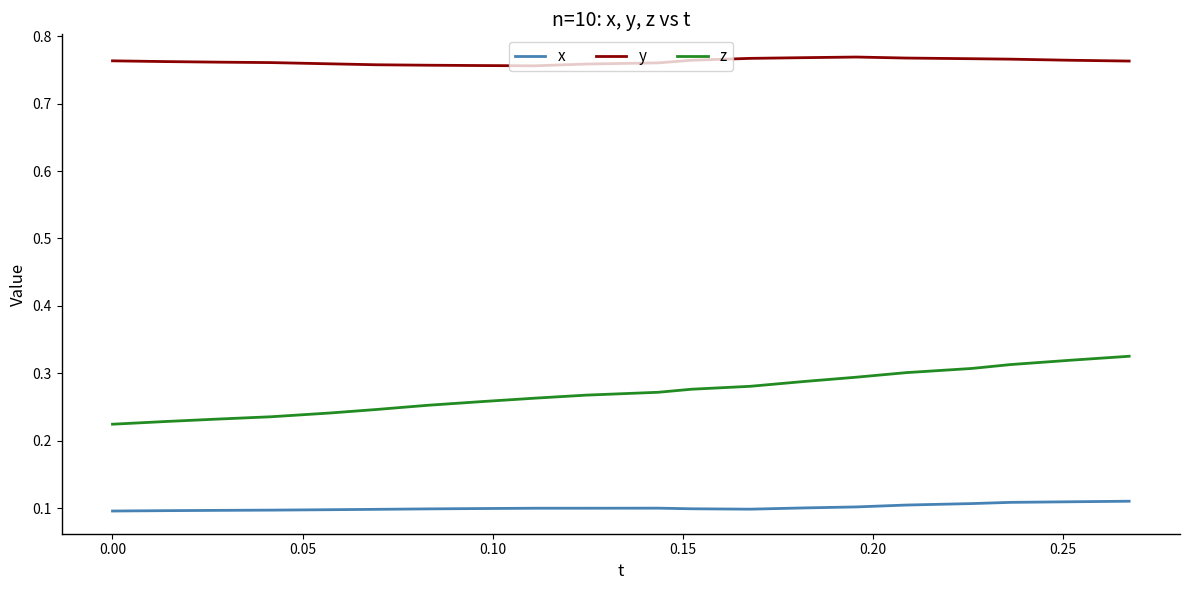

List the series in order of their overall mean, highest first.

y, z, x